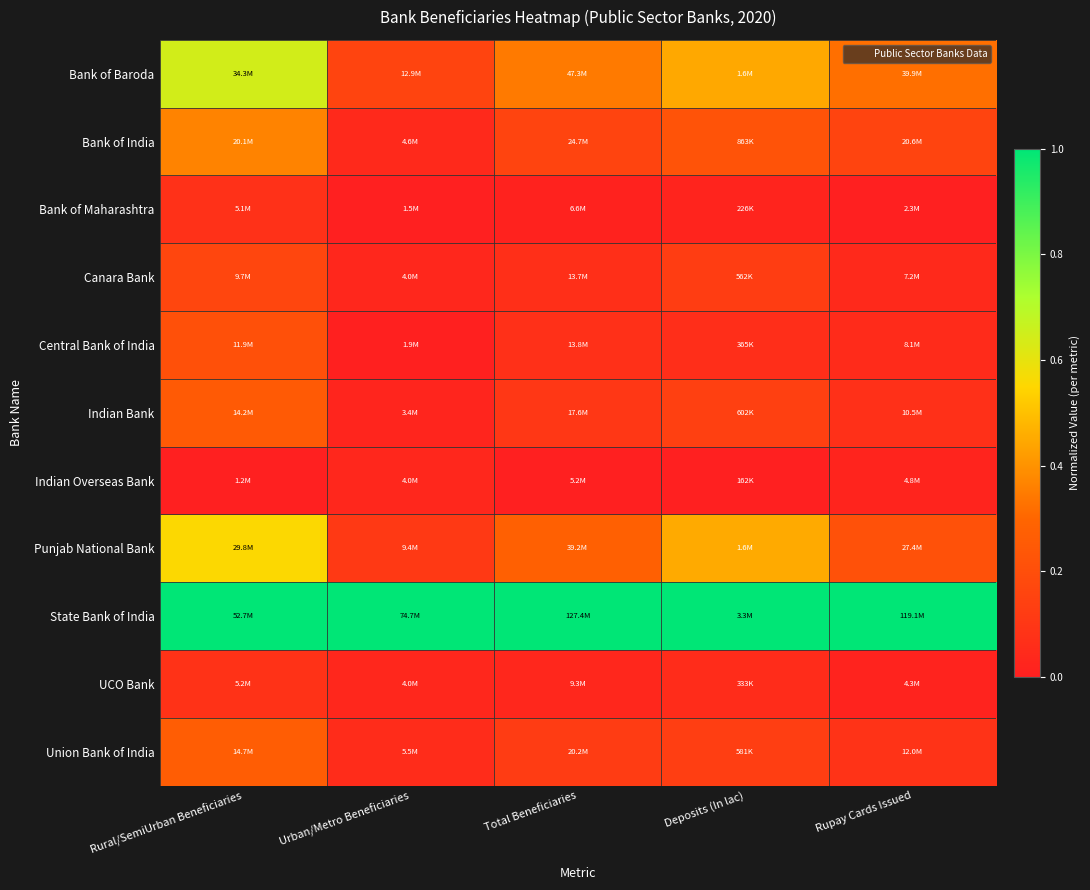

Which has a higher value, Deposits (In lac) or Urban/Metro Beneficiaries?

Deposits (In lac)